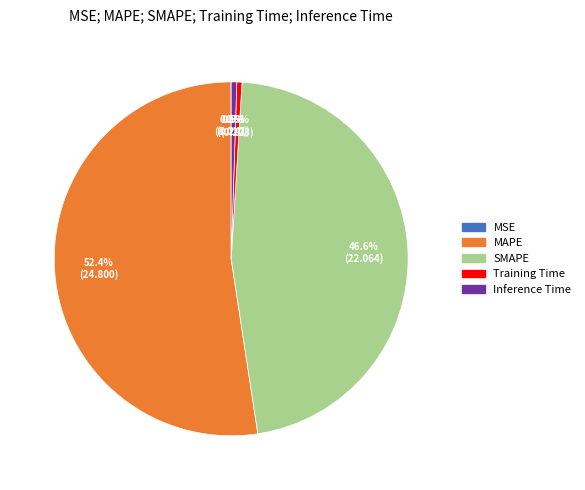

True or false: MAPE accounts for 61% of the total.

False